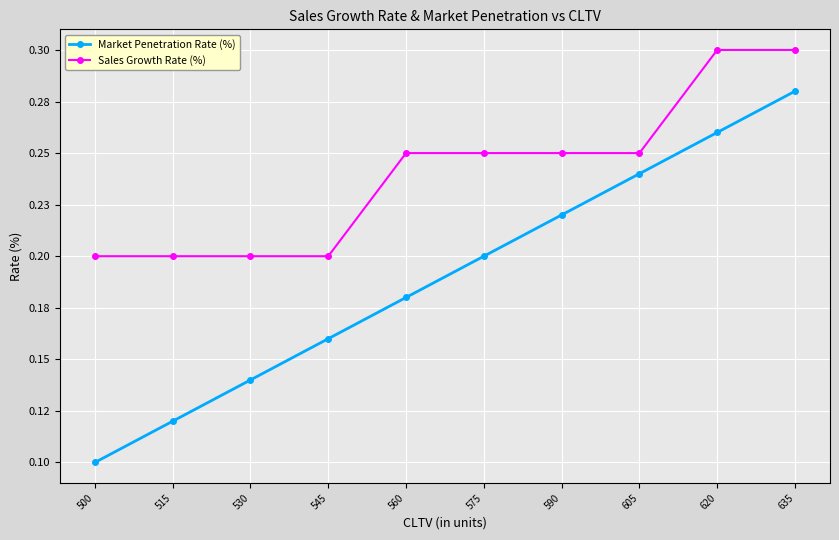

Does the chart have visible grid lines?

Yes